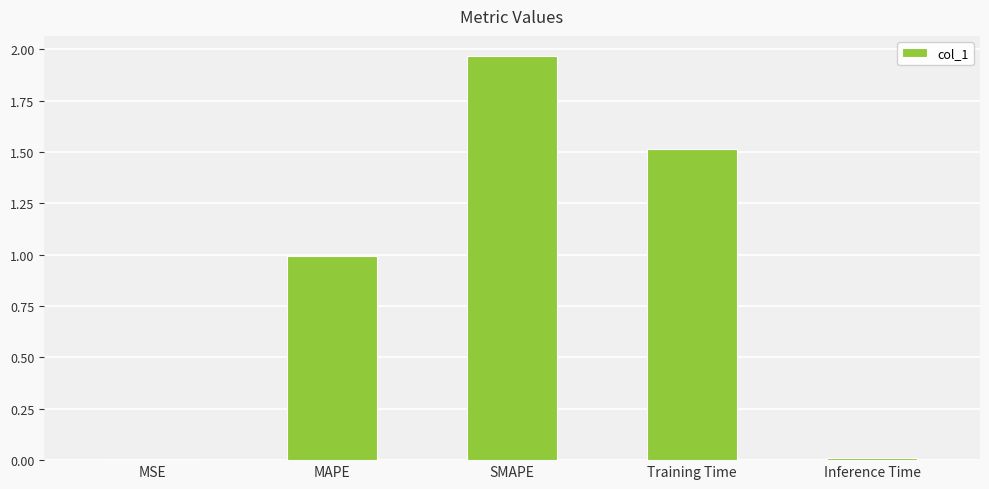

How many bars are there in total?

5